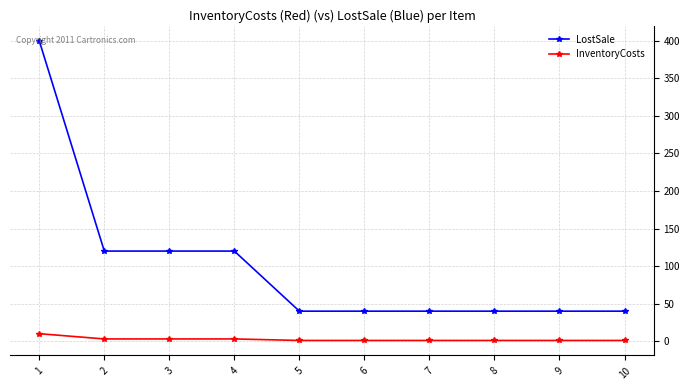

Reading left to right, list all the values displayed in this chart.

LostSale: 1=400	2=120	3=120	4=120	5=40	6=40	7=40	8=40	9=40	10=40
InventoryCosts: 1=10	2=3	3=3	4=3	5=1	6=1	7=1	8=1	9=1	10=1